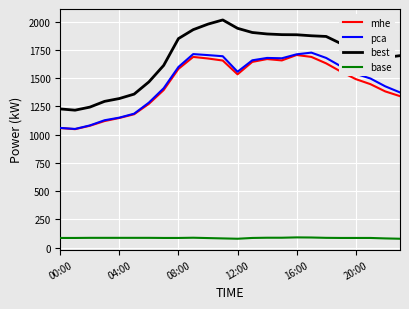

Which series has the largest total across all categories?

best